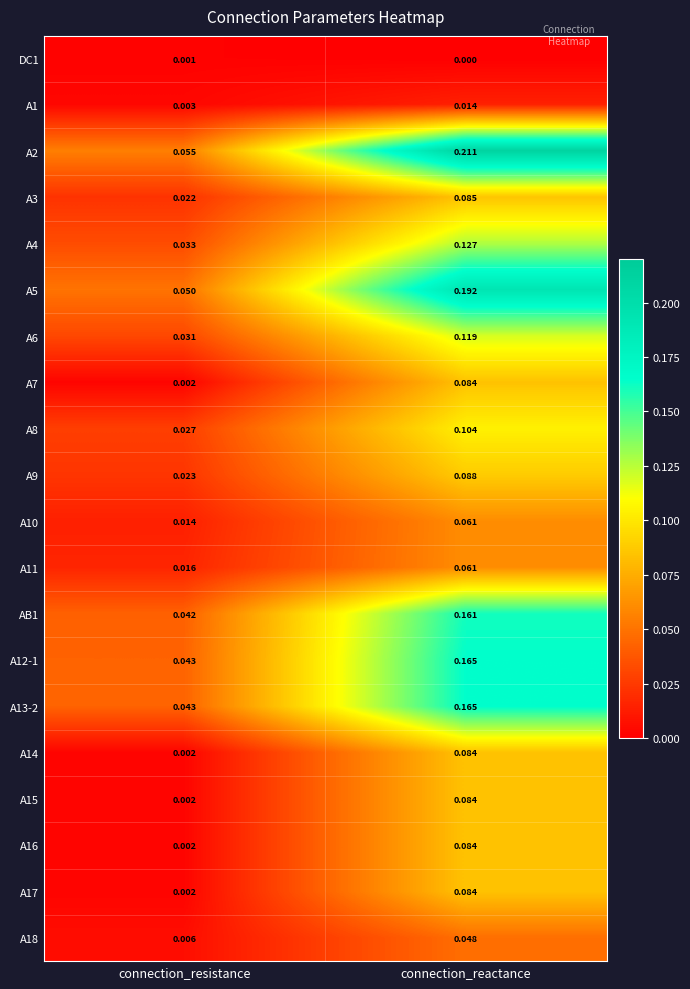

Which category has the highest value across all series?

connection_reactance